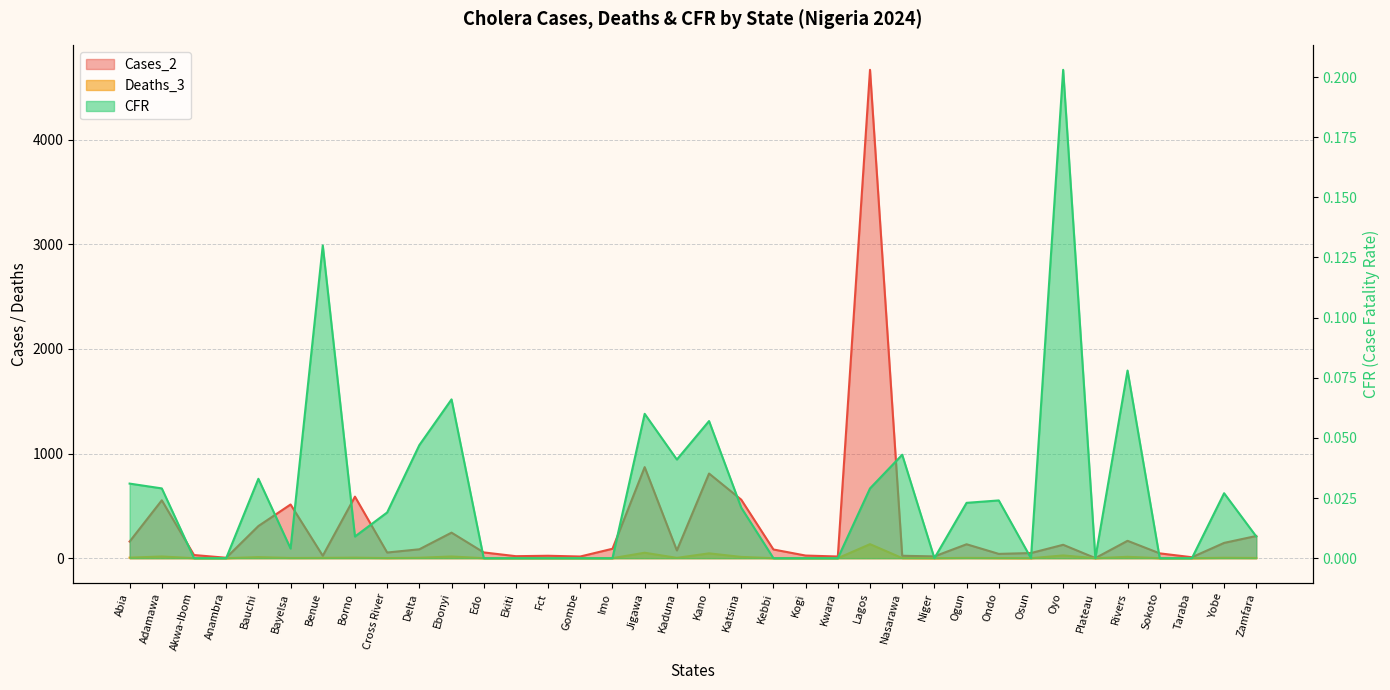

How many data points in Deaths_3 are less than 2?

18